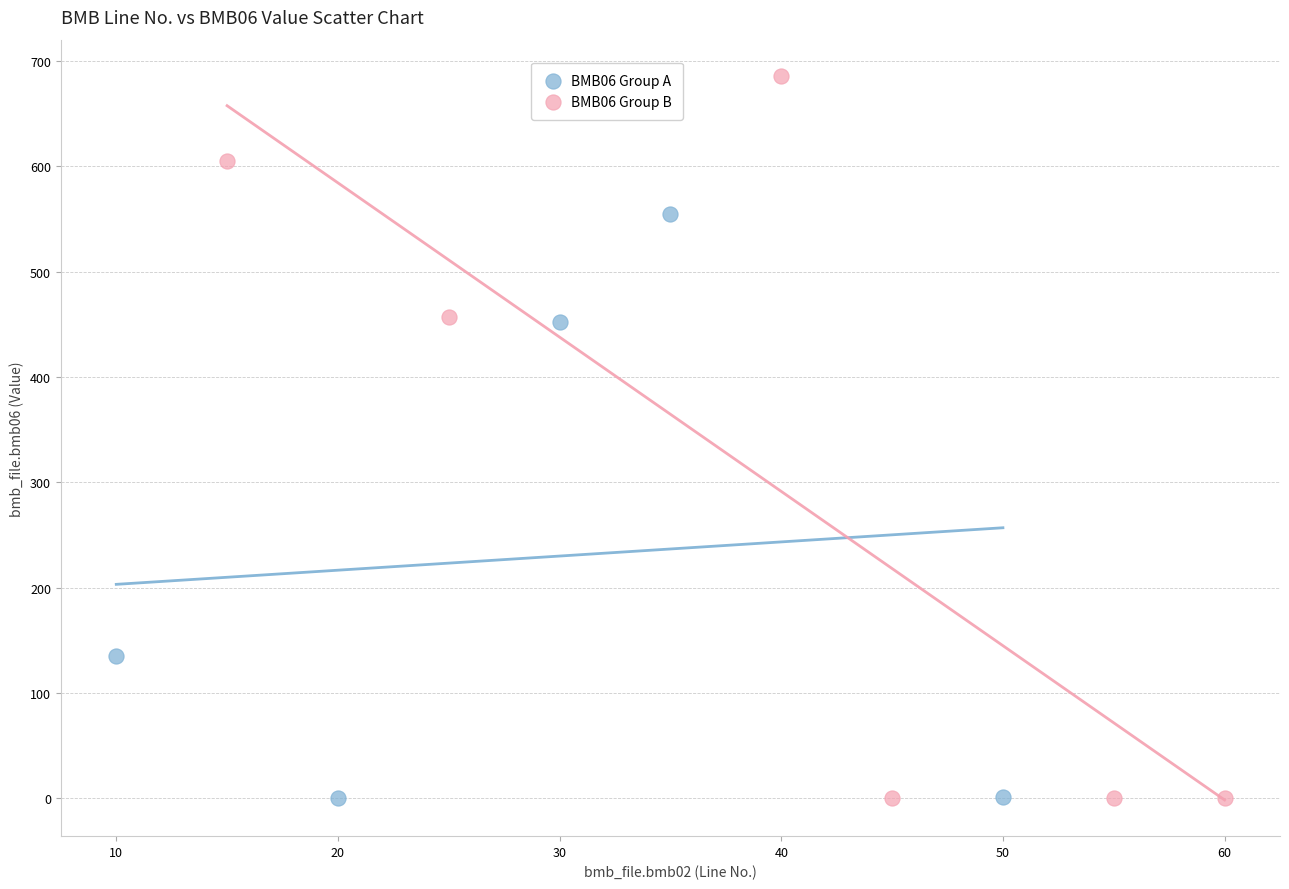

Which series contains the highest Y value?

BMB06 Group B